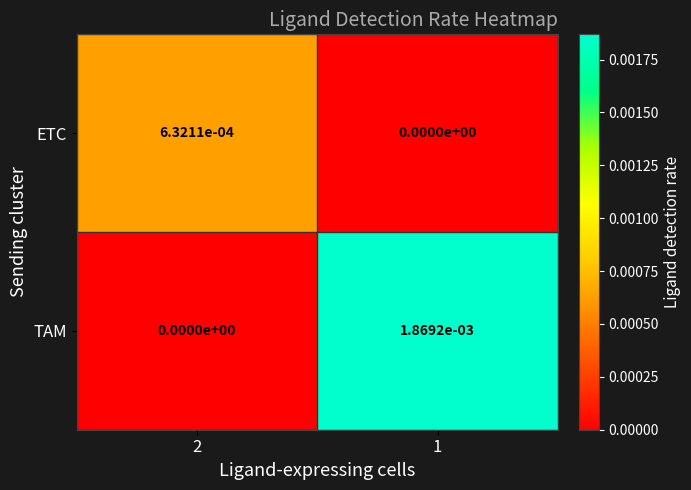

True or false: ETC has a value of 0.0 at 2.

True